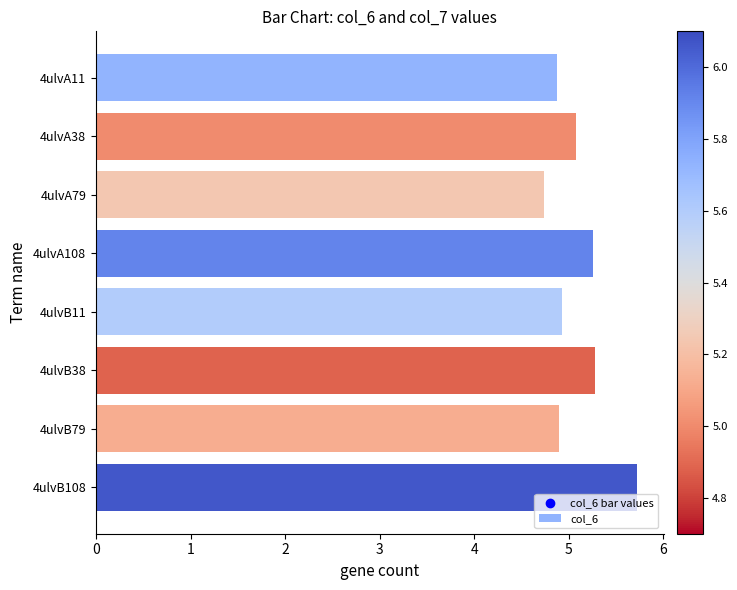

Which has a higher value, 4ulvB108 or 4ulvB11?

4ulvB108